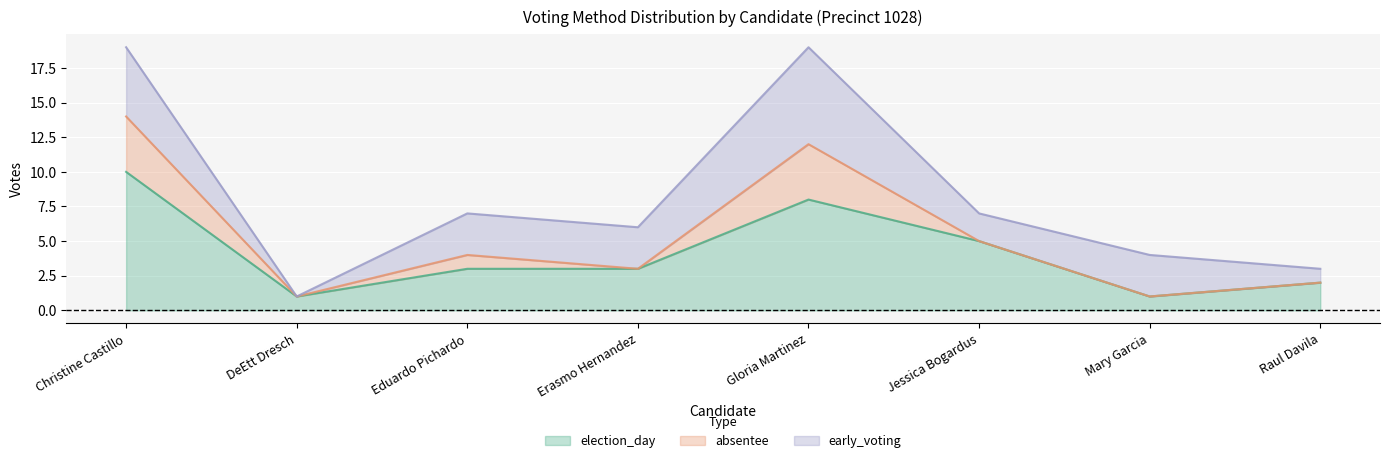

Which label corresponds to the largest value in the chart?

Christine Castillo